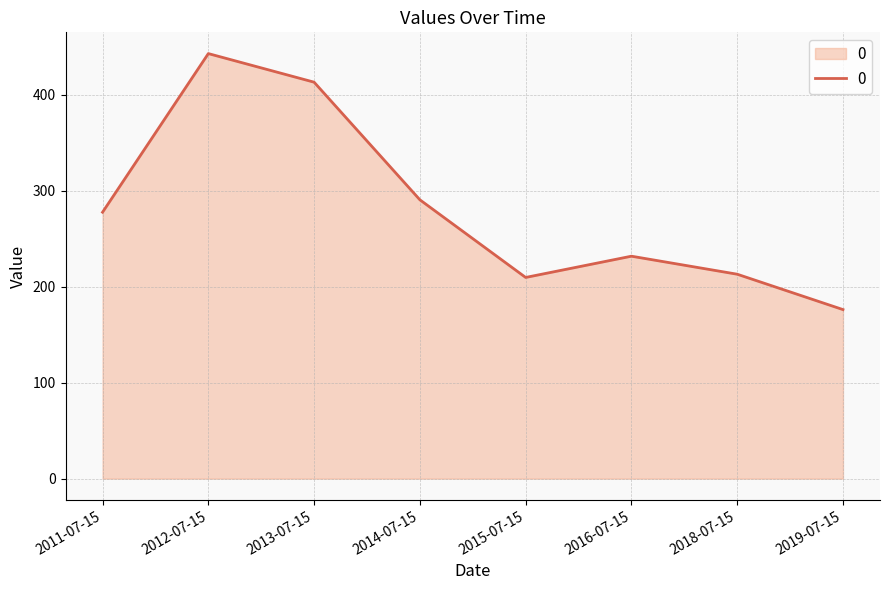

How many interior local valleys (lower than both neighbors) does the data have?

1